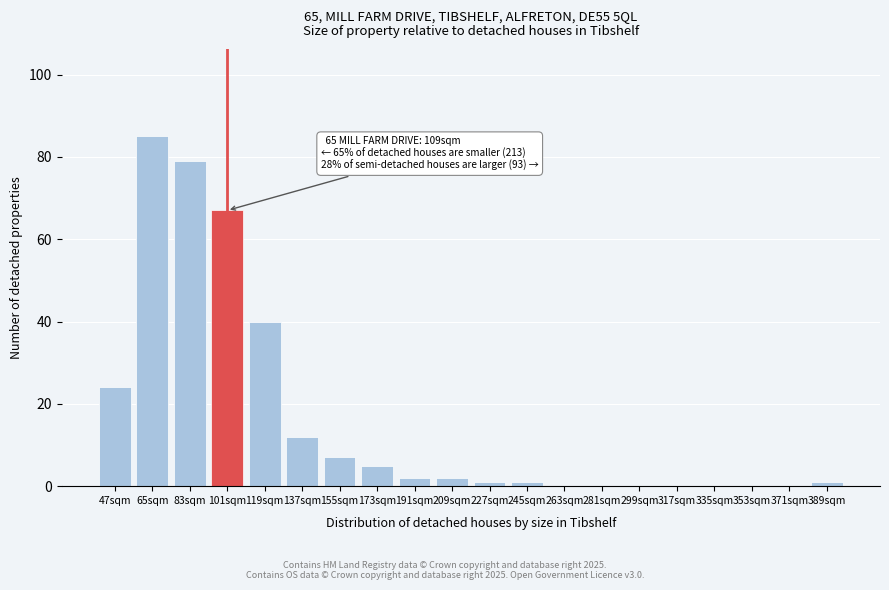

Reading left to right, extract all data points from this chart.

47sqm=24	65sqm=85	83sqm=79	101sqm=67	119sqm=40	137sqm=12	155sqm=7	173sqm=5	191sqm=2	209sqm=2	227sqm=1	245sqm=1	263sqm=0	281sqm=0	299sqm=0	317sqm=0	335sqm=0	353sqm=0	371sqm=0	389sqm=1